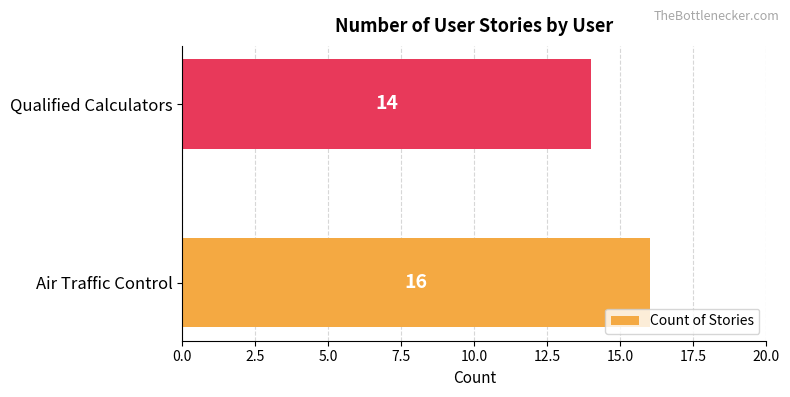

List the labels in order of value, largest first.

Air Traffic Control, Qualified Calculators